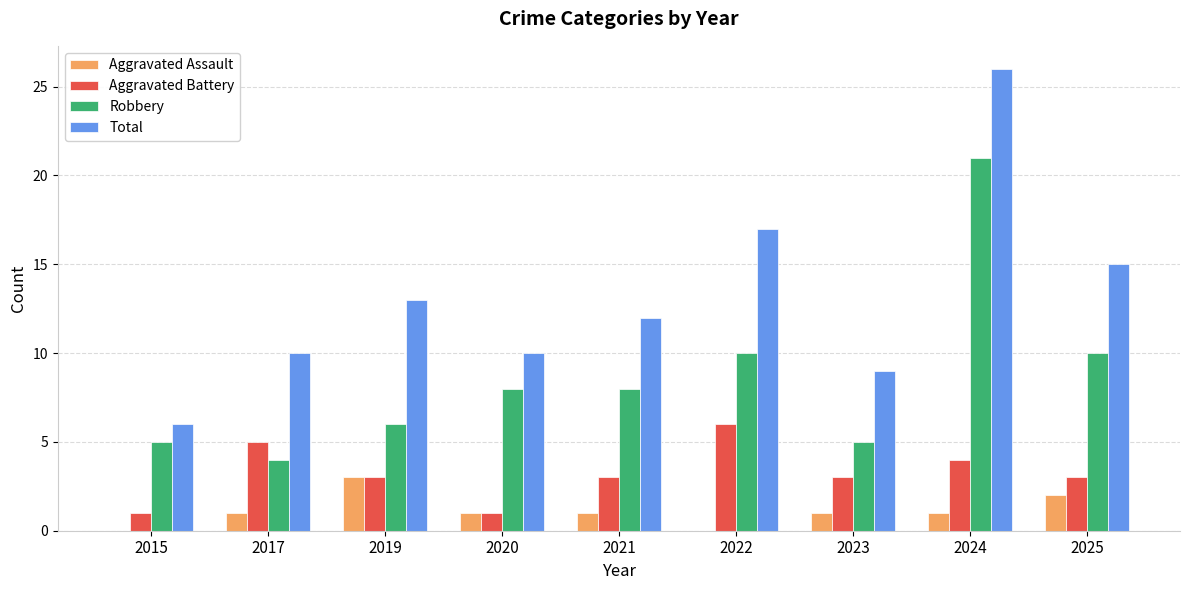

What is the highest value of the Aggravated Battery series?

6